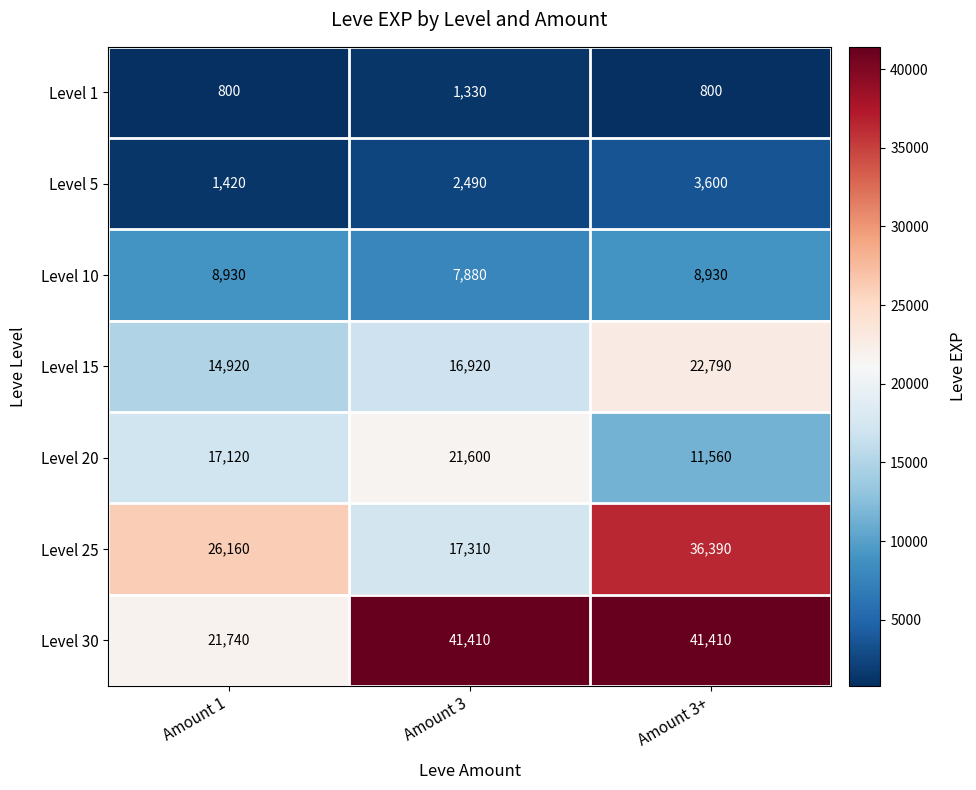

List the series in order of their peak value, highest first.

Level 30, Level 25, Level 15, Level 20, Level 10, Level 5, Level 1